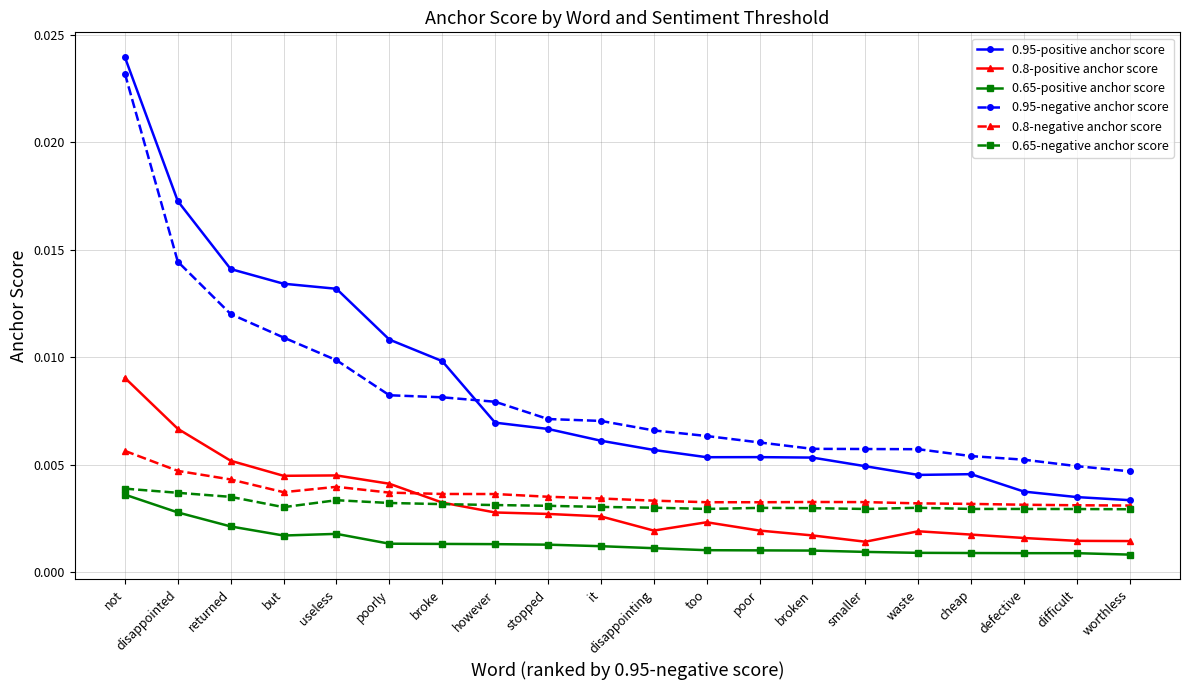

What position from the right is poor?

8